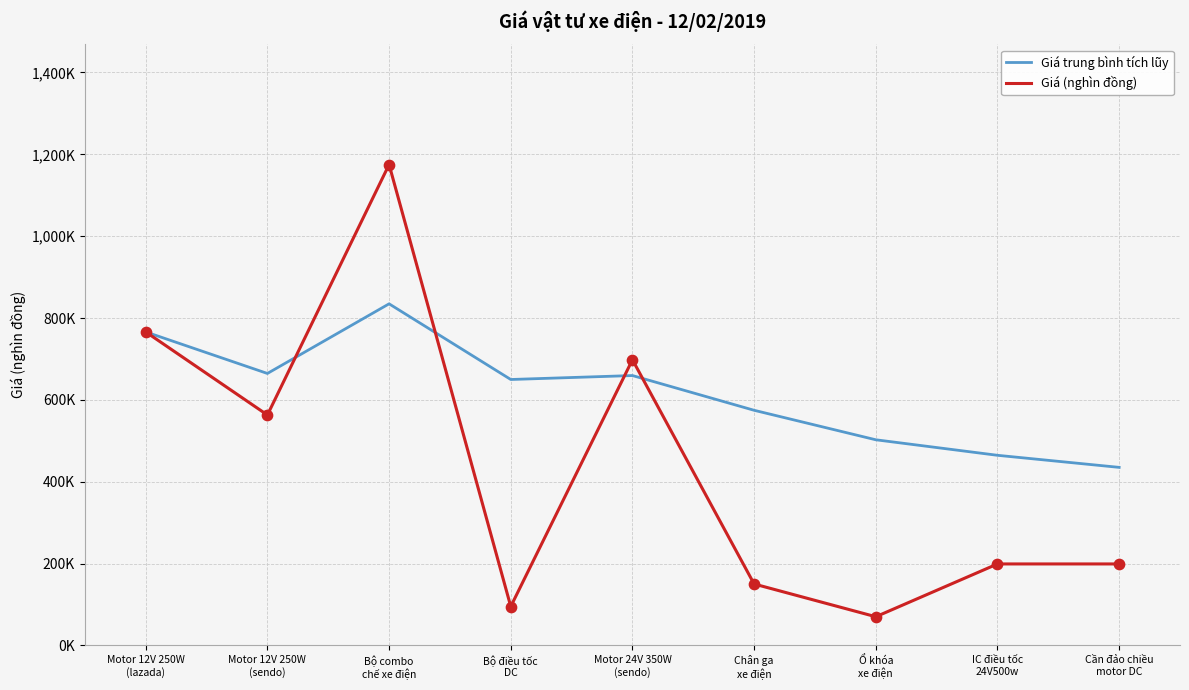

Is the value of Giá trung bình tích lũy at IC điều tốc
24V500w greater than the value of Giá (nghìn đồng) at Ổ khóa
xe điện?

Yes